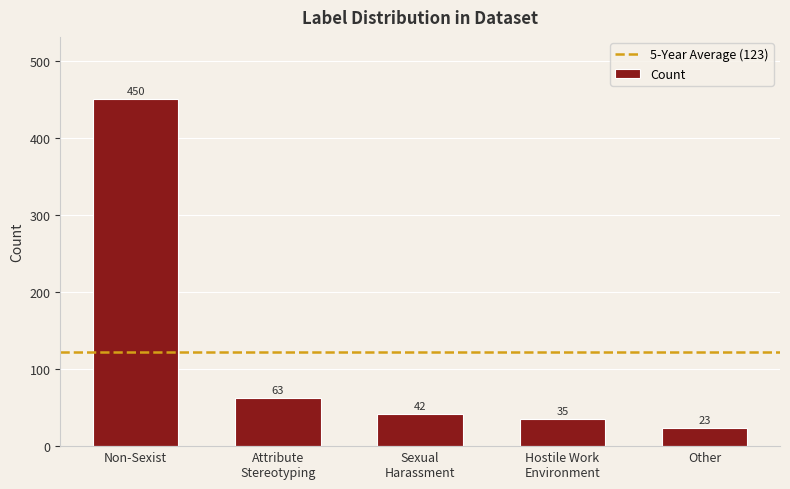

How many series are shown in this chart?

1